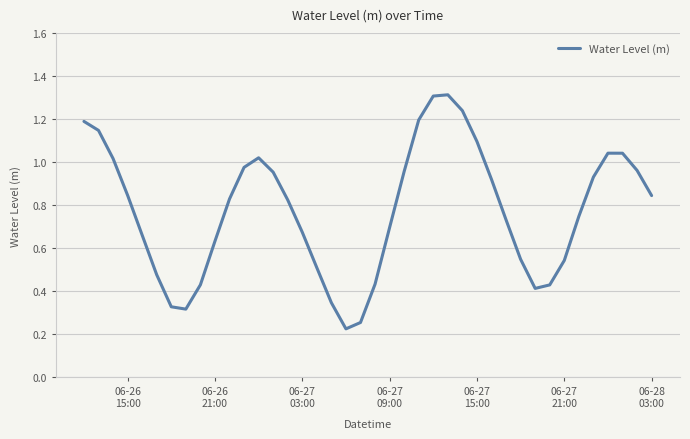

What is the maximum value shown in the chart?

1.3